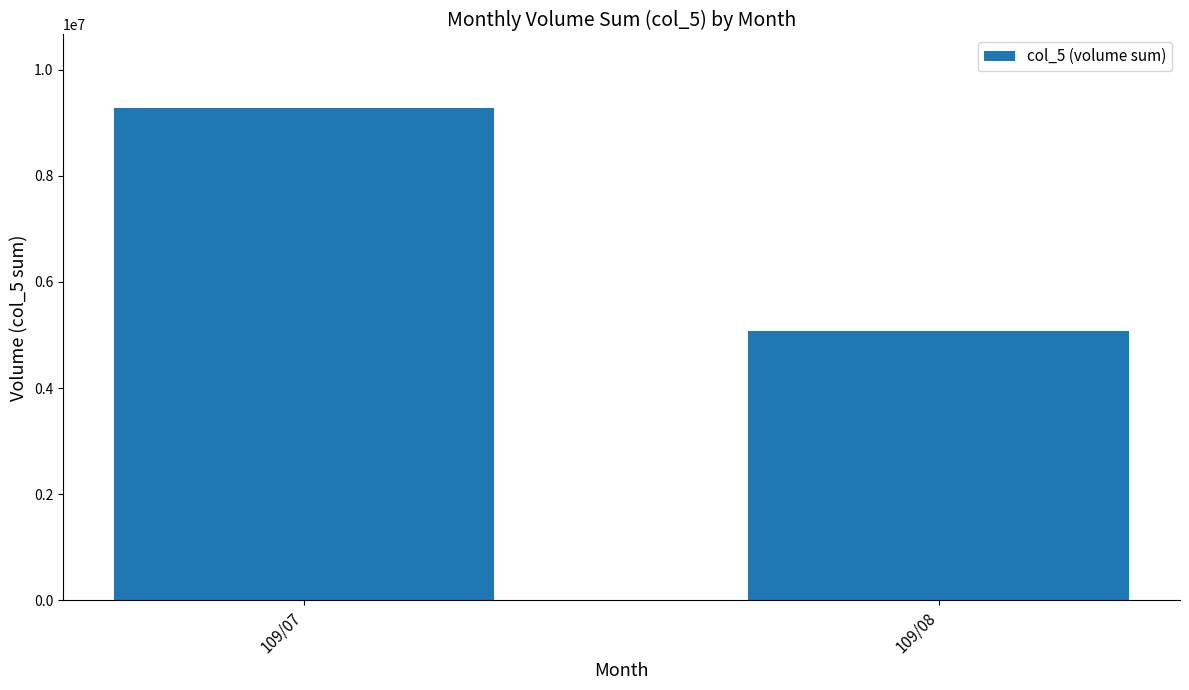

What is the sum of all values?

14336870